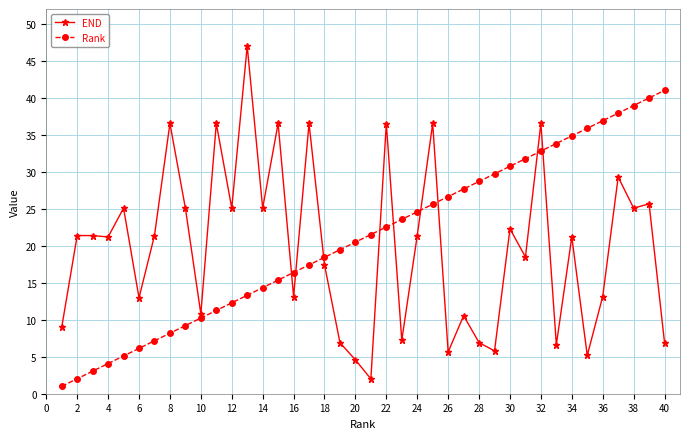

What is the value of the END point at the 15th from the left?

36.5